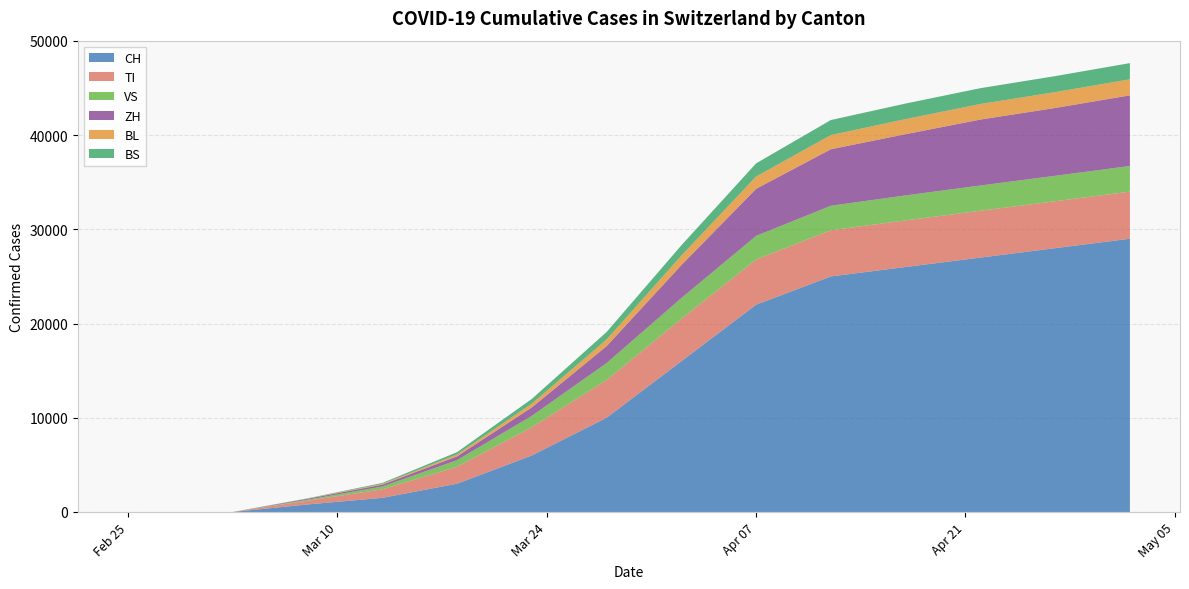

Reading right to left, list all the values displayed in this chart.

CH: 2020-05-02=29000	2020-04-27=28000	2020-04-22=27000	2020-04-17=26000	2020-04-12=25000	2020-04-07=22000	2020-04-02=16000	2020-03-28=10000	2020-03-23=6000	2020-03-18=3000	2020-03-13=1500	2020-03-08=800	2020-03-03=0	2020-03-02=0	2020-03-01=0	2020-02-29=0	2020-02-28=0	2020-02-27=0	2020-02-26=0	2020-02-25=0
TI: 2020-05-02=5000	2020-04-27=4980	2020-04-22=4970	2020-04-17=4950	2020-04-12=4900	2020-04-07=4800	2020-04-02=4500	2020-03-28=4000	2020-03-23=3000	2020-03-18=1800	2020-03-13=900	2020-03-08=400	2020-03-03=0	2020-03-02=0	2020-03-01=0	2020-02-29=0	2020-02-28=0	2020-02-27=0	2020-02-26=0	2020-02-25=0
VS: 2020-05-02=2720	2020-04-27=2700	2020-04-22=2680	2020-04-17=2650	2020-04-12=2600	2020-04-07=2500	2020-04-02=2200	2020-03-28=1800	2020-03-23=1200	2020-03-18=700	2020-03-13=300	2020-03-08=100	2020-03-03=0	2020-03-02=0	2020-03-01=0	2020-02-29=0	2020-02-28=0	2020-02-27=0	2020-02-26=0	2020-02-25=0
ZH: 2020-05-02=7500	2020-04-27=7200	2020-04-22=7000	2020-04-17=6500	2020-04-12=6000	2020-04-07=5000	2020-04-02=3500	2020-03-28=1800	2020-03-23=900	2020-03-18=400	2020-03-13=200	2020-03-08=100	2020-03-03=0	2020-03-02=0	2020-03-01=0	2020-02-29=0	2020-02-28=0	2020-02-27=0	2020-02-26=0	2020-02-25=0
BL: 2020-05-02=1700	2020-04-27=1680	2020-04-22=1650	2020-04-17=1600	2020-04-12=1500	2020-04-07=1300	2020-04-02=1000	2020-03-28=700	2020-03-23=400	2020-03-18=200	2020-03-13=80	2020-03-08=20	2020-03-03=0	2020-03-02=0	2020-03-01=0	2020-02-29=0	2020-02-28=0	2020-02-27=0	2020-02-26=0	2020-02-25=0
BS: 2020-05-02=1720	2020-04-27=1700	2020-04-22=1680	2020-04-17=1650	2020-04-12=1600	2020-04-07=1400	2020-04-02=1100	2020-03-28=800	2020-03-23=500	2020-03-18=250	2020-03-13=100	2020-03-08=30	2020-03-03=0	2020-03-02=0	2020-03-01=0	2020-02-29=0	2020-02-28=0	2020-02-27=0	2020-02-26=0	2020-02-25=0